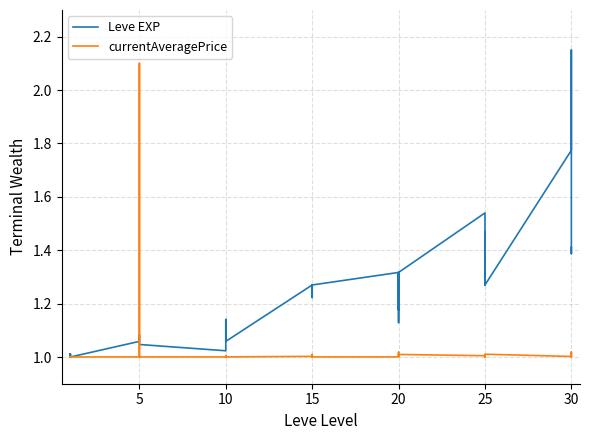

In currentAveragePrice, how many points are lower than both neighbors (excluding endpoints)?

10